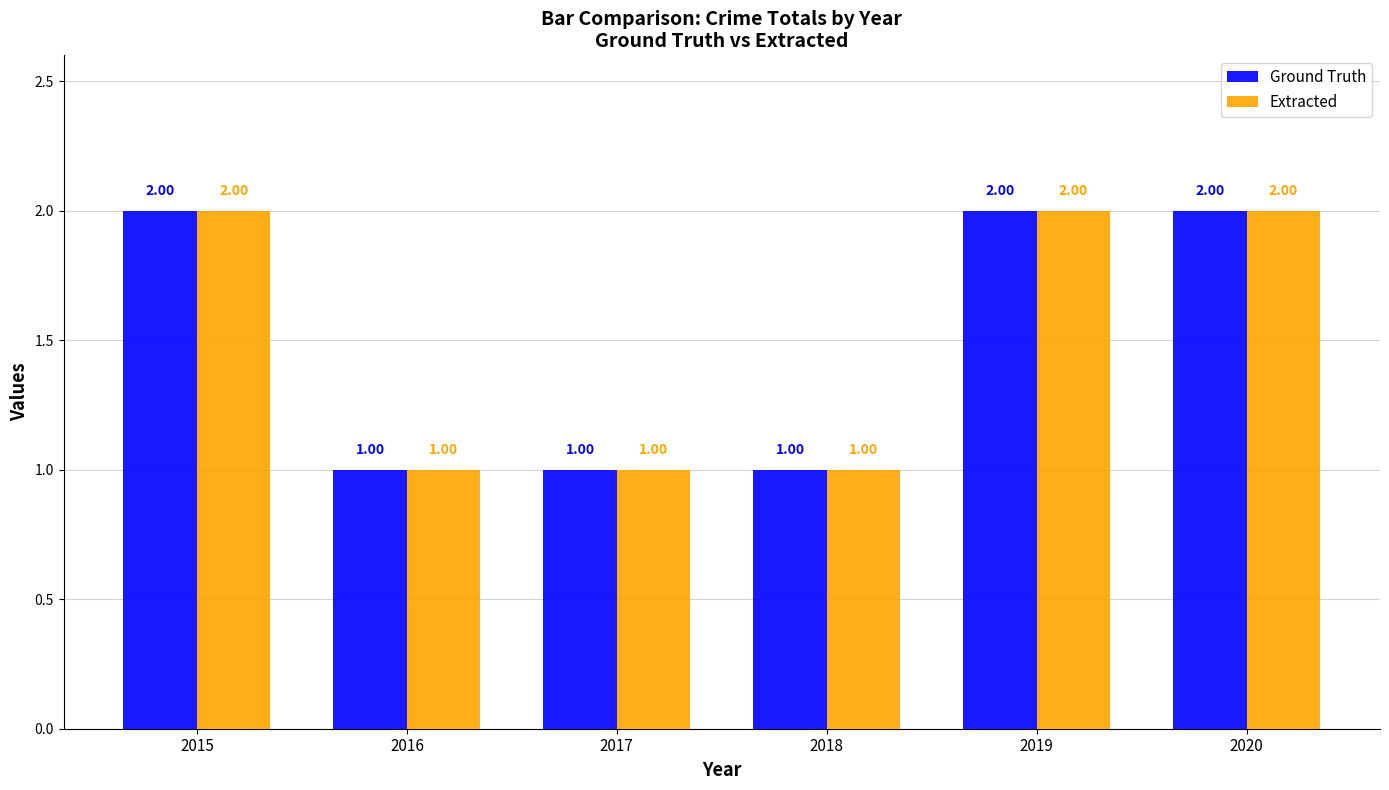

What are all the series names shown in the legend?

Ground Truth, Extracted